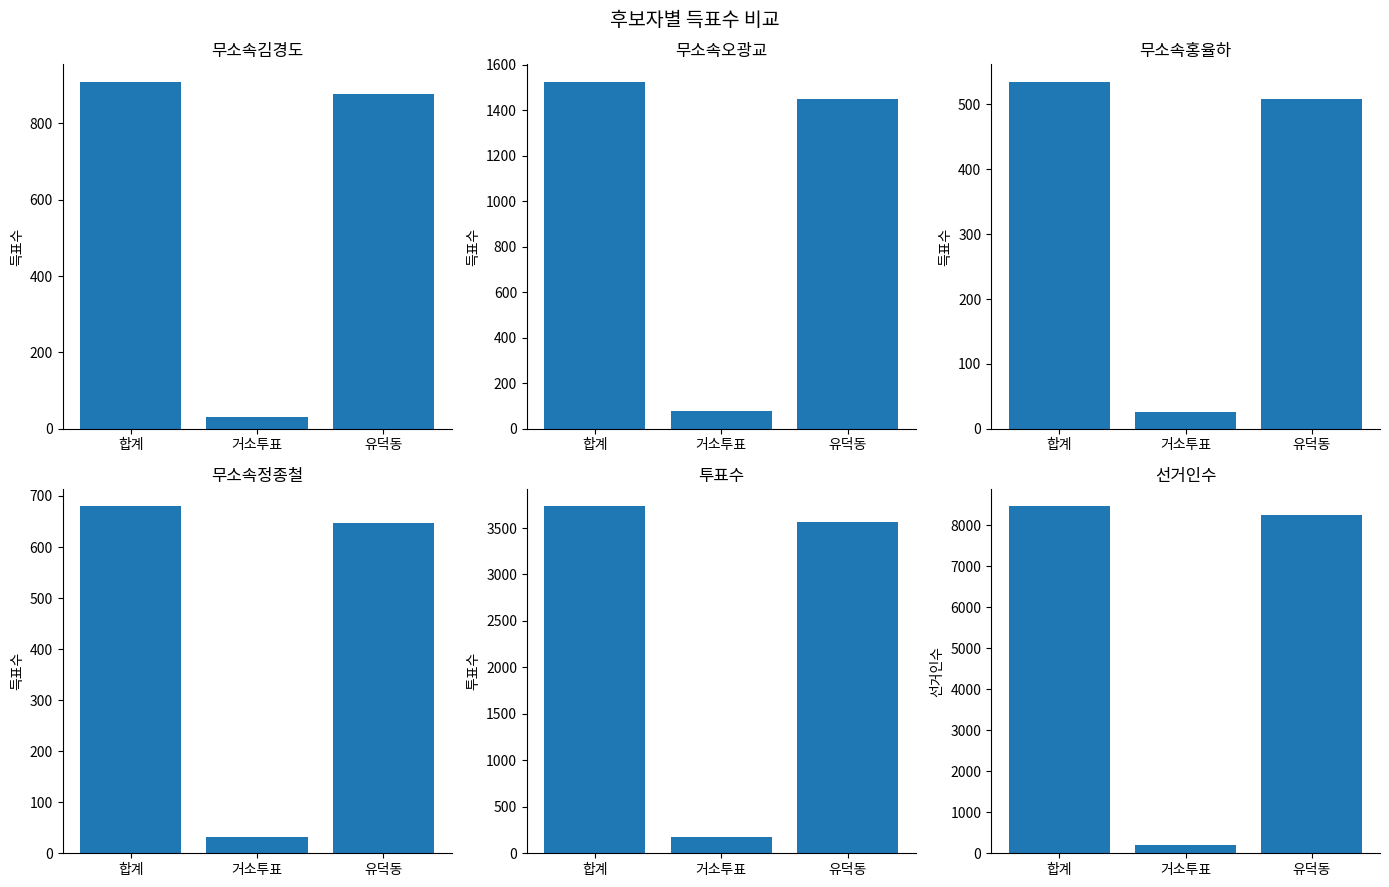

At 합계, list the series in order from largest to smallest.

선거인수, 투표수, 무소속오광교, 무소속김경도, 무소속정종철, 무소속홍율하